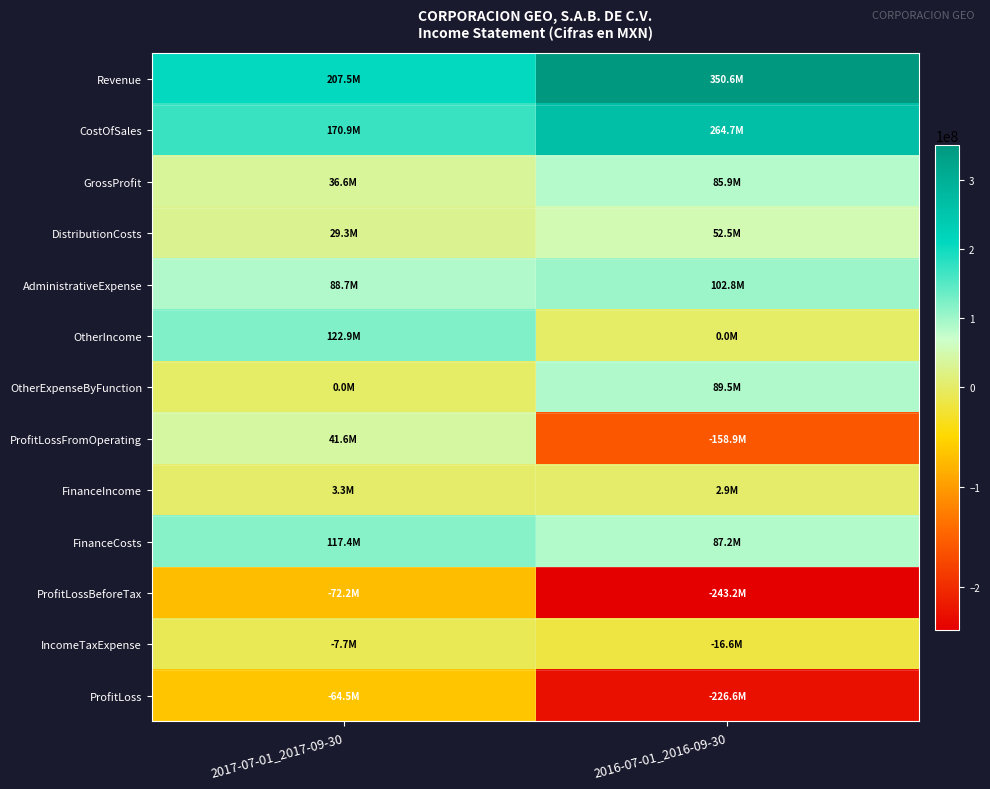

Rank the series by their maximum value, from lowest to highest.

ProfitLossBeforeTax, ProfitLoss, IncomeTaxExpense, FinanceIncome, ProfitLossFromOperating, DistributionCosts, GrossProfit, OtherExpenseByFunction, AdministrativeExpense, FinanceCosts, OtherIncome, CostOfSales, Revenue